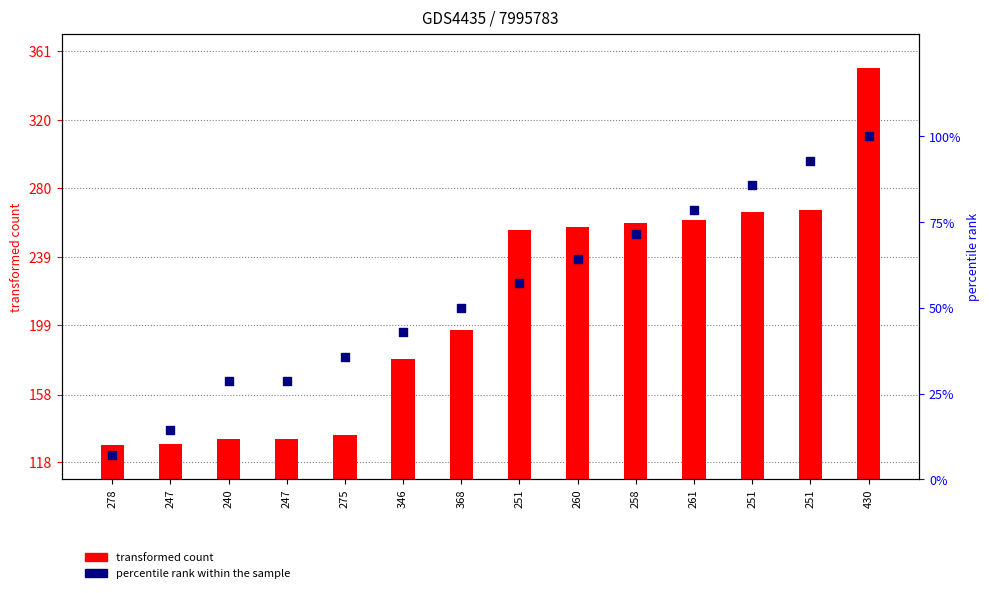

Which series has the largest total across all categories?

transformed count